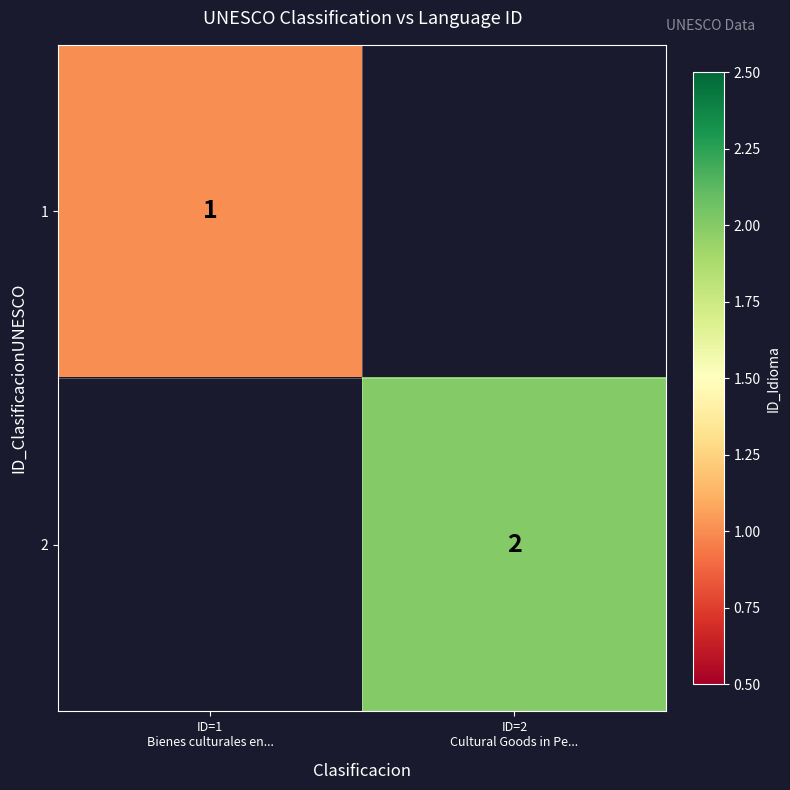

What is the lowest value of the 1 series?

1.0